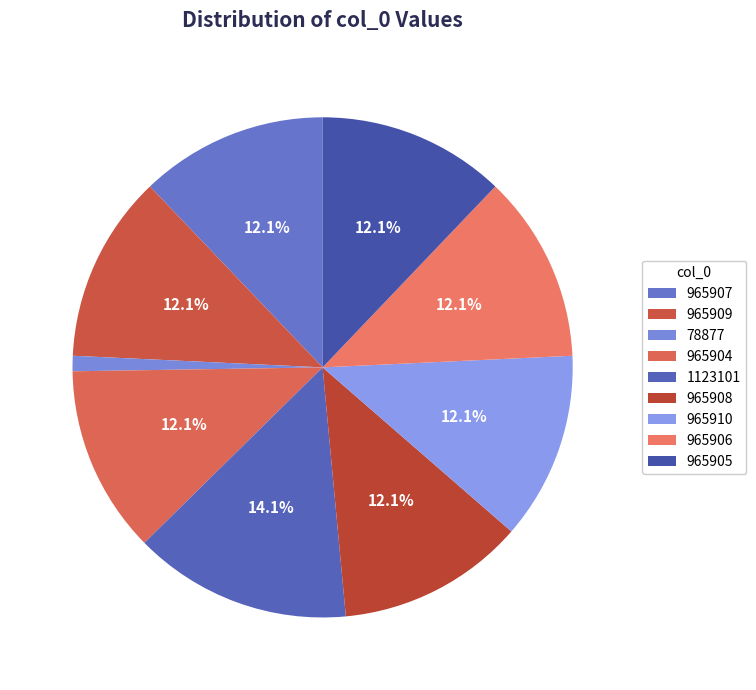

To the nearest percent, what is the combined percentage of 965906 and 965905?

24%